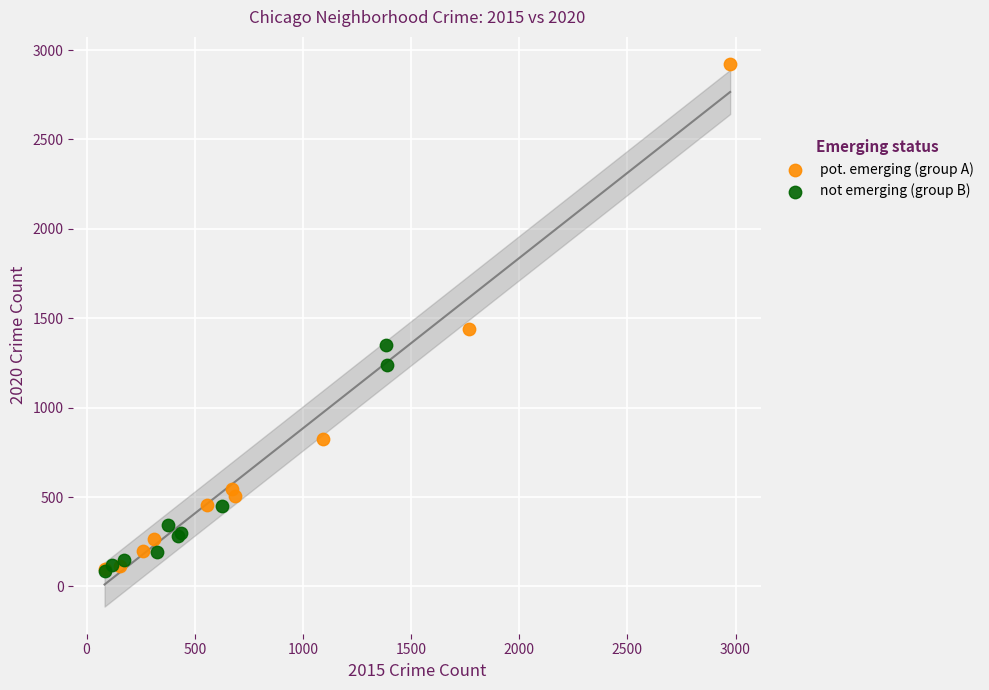

Which series has the largest Y range (max minus min)?

pot. emerging (group A)